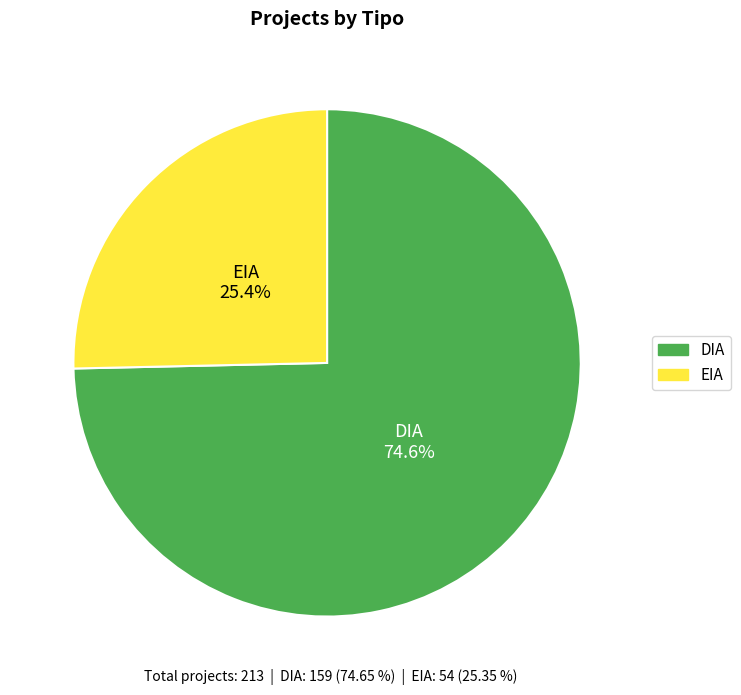

Between DIA and EIA, which is larger?

DIA